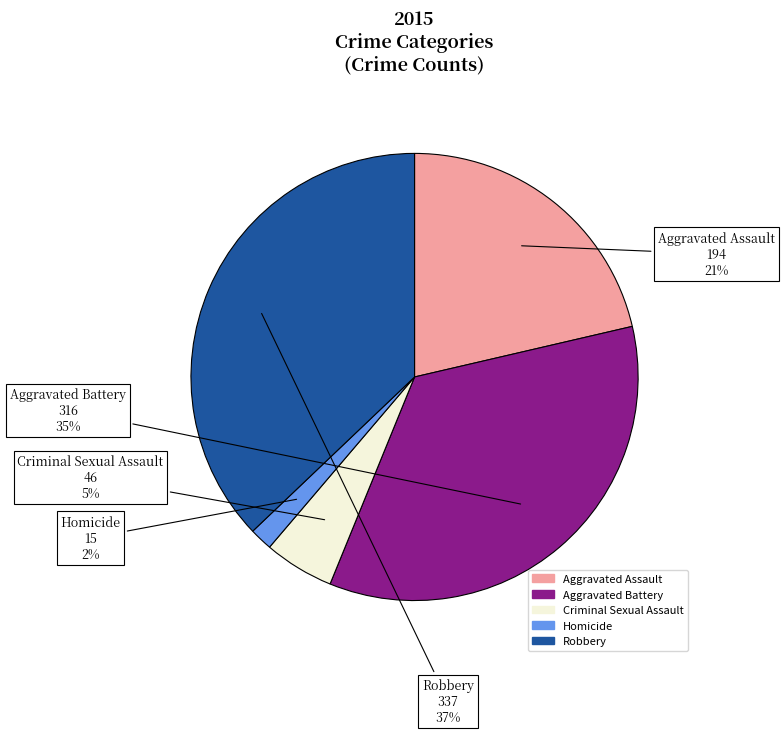

To the nearest percent, what percentage of the pie is Aggravated Assault?

21%